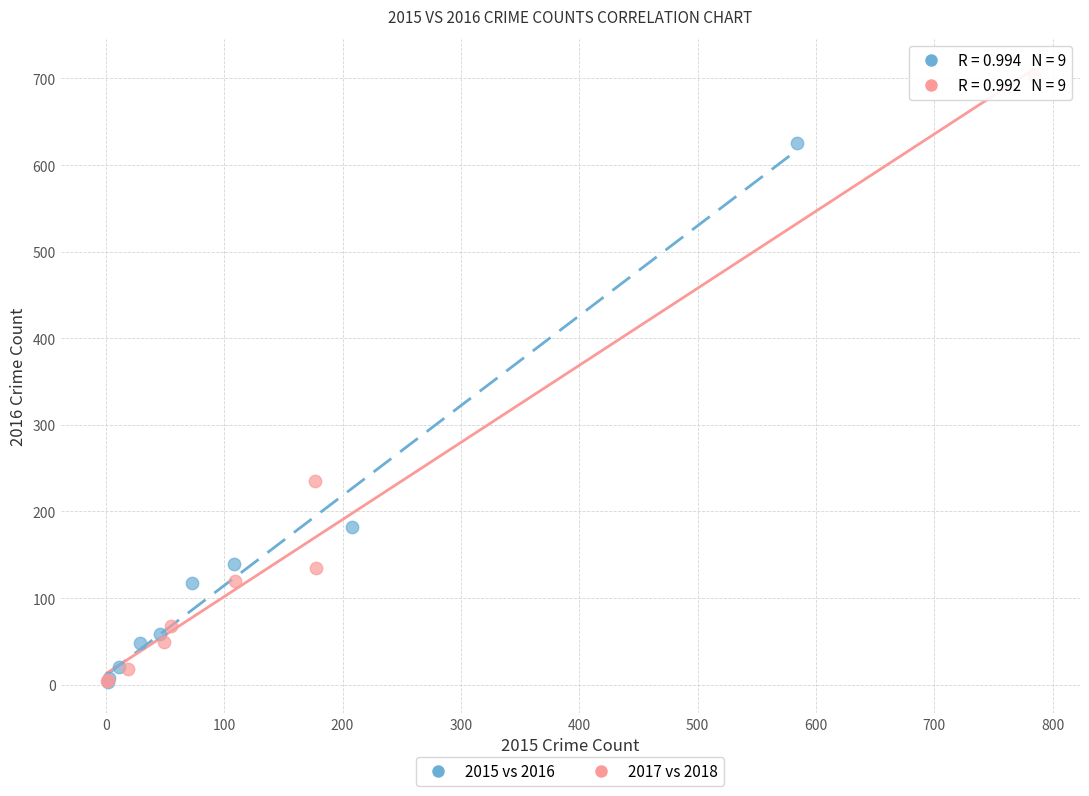

Which series contains the highest Y value?

2017 vs 2018